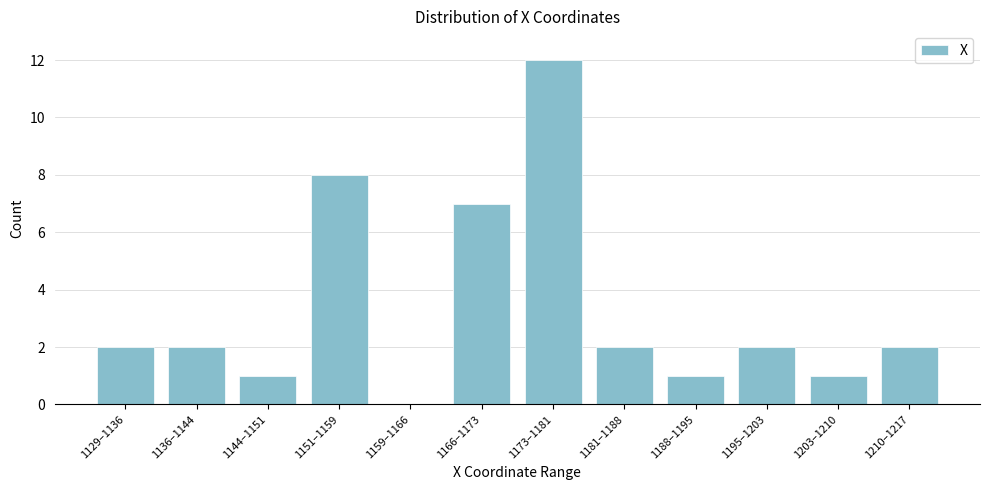

Reading left to right, what are all the values shown in this chart?

1129–1136=2	1136–1144=2	1144–1151=1	1151–1159=8	1159–1166=0	1166–1173=7	1173–1181=12	1181–1188=2	1188–1195=1	1195–1203=2	1203–1210=1	1210–1217=2